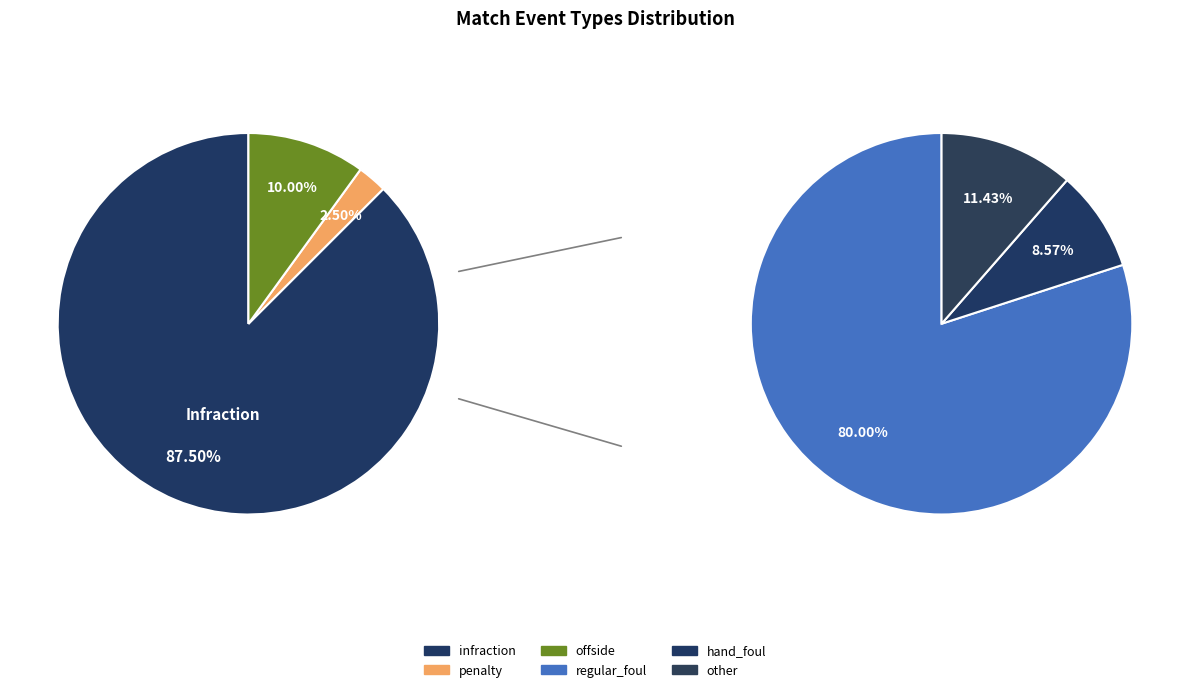

True or false: offside accounts for 17% of the total.

False